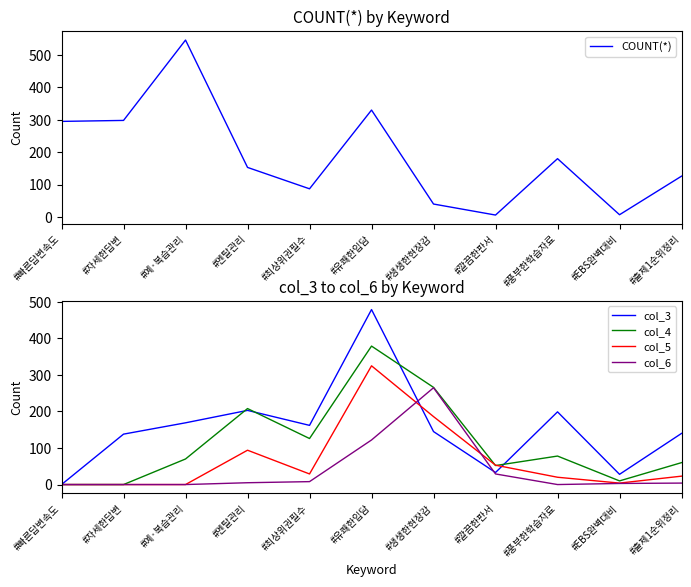

At which category does col_3 reach its first local valley?

#최상위권필수